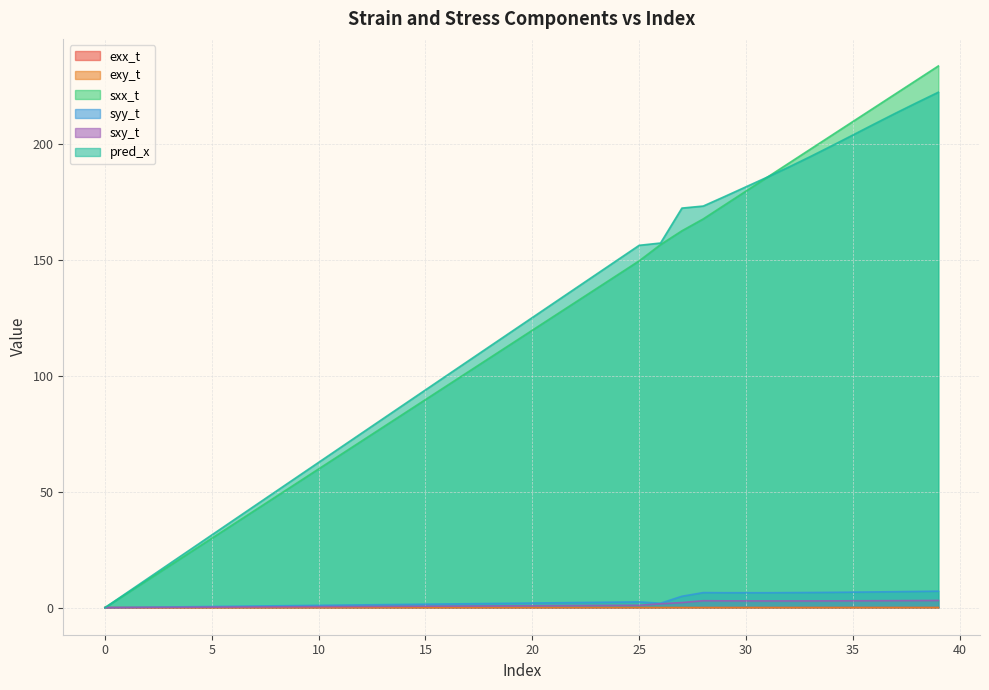

What is the sum of the sxy_t values at 18 and 39?

3.8